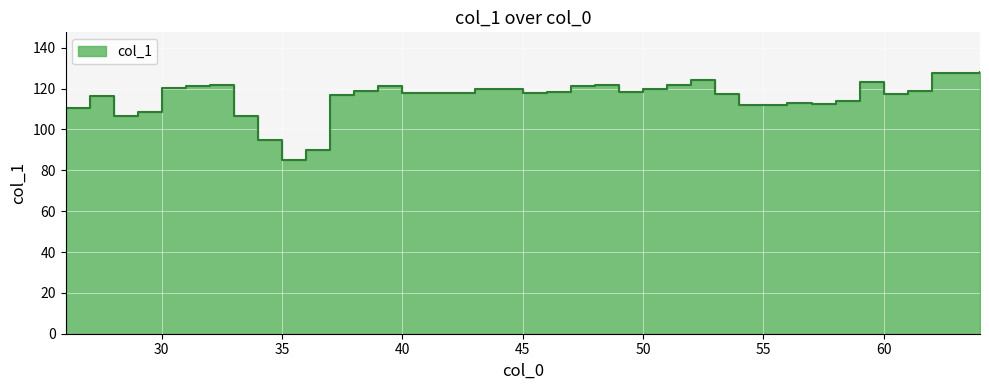

List the labels in order of value, smallest first.

35, 36, 34, 33, 28, 29, 26, 54, 55, 57, 56, 58, 27, 37, 60, 53, 41, 45, 42, 40, 46, 49, 38, 61, 44, 50, 43, 30, 47, 39, 31, 51, 48, 32, 59, 52, 63, 62, 64